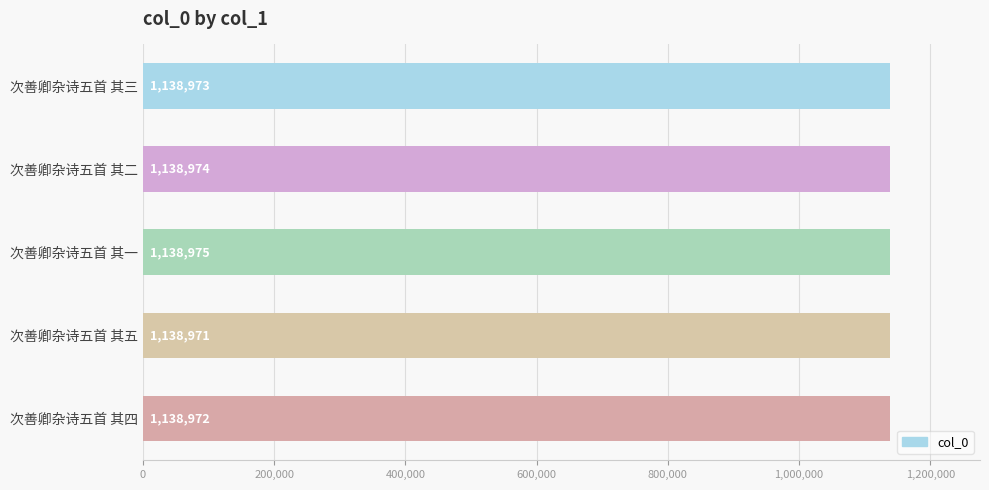

What is the ratio of the value at 次善卿杂诗五首 其一 to the value at 次善卿杂诗五首 其二?

1.0